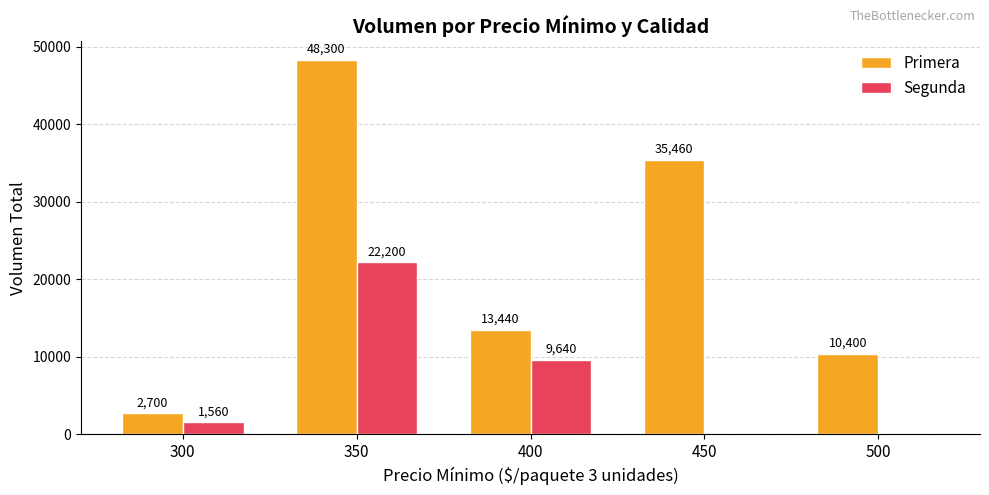

How many groups of bars are there?

5